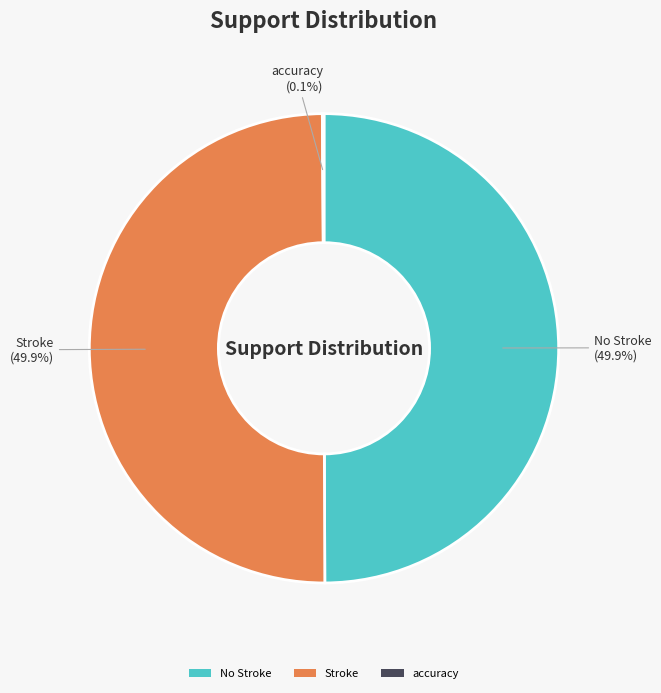

What percentage is NOT represented by Stroke?

50.1%